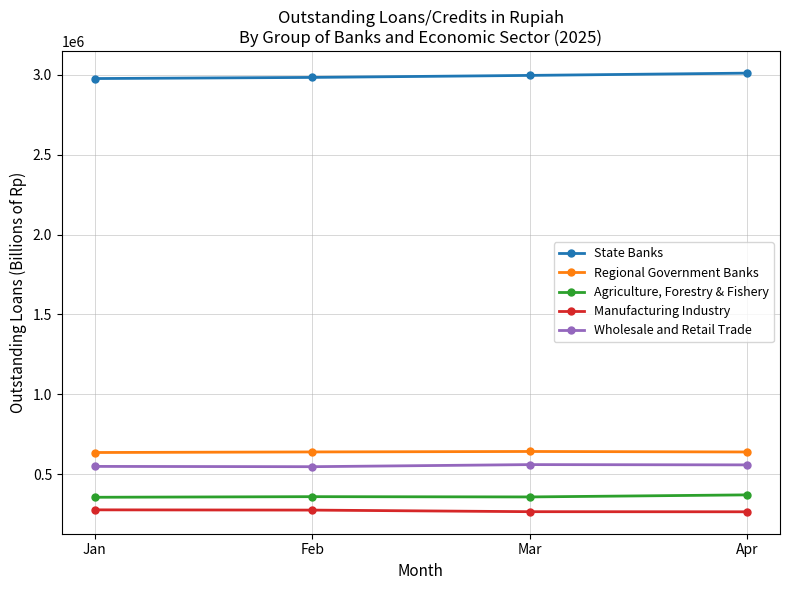

What is the difference between the Regional Government Banks values at Apr and Jan?

3341.3